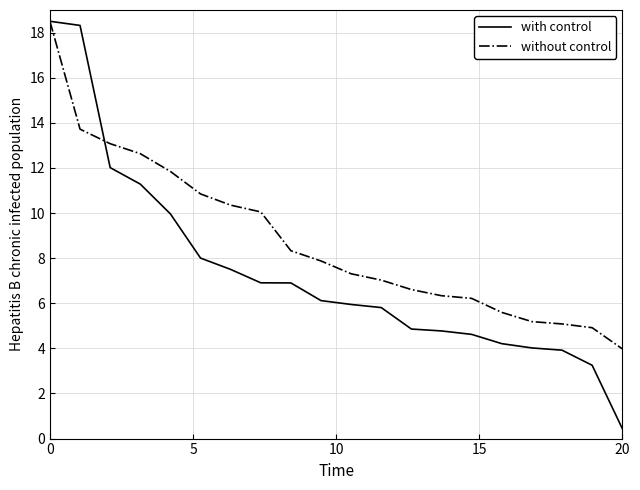

How many lines are shown in the chart?

2